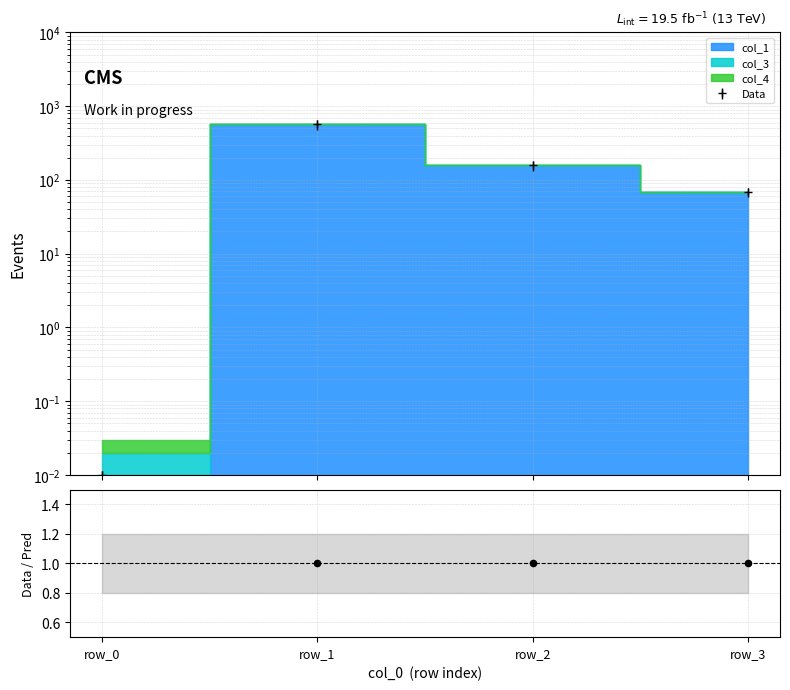

Which has a higher value, row_1 or row_3?

row_1